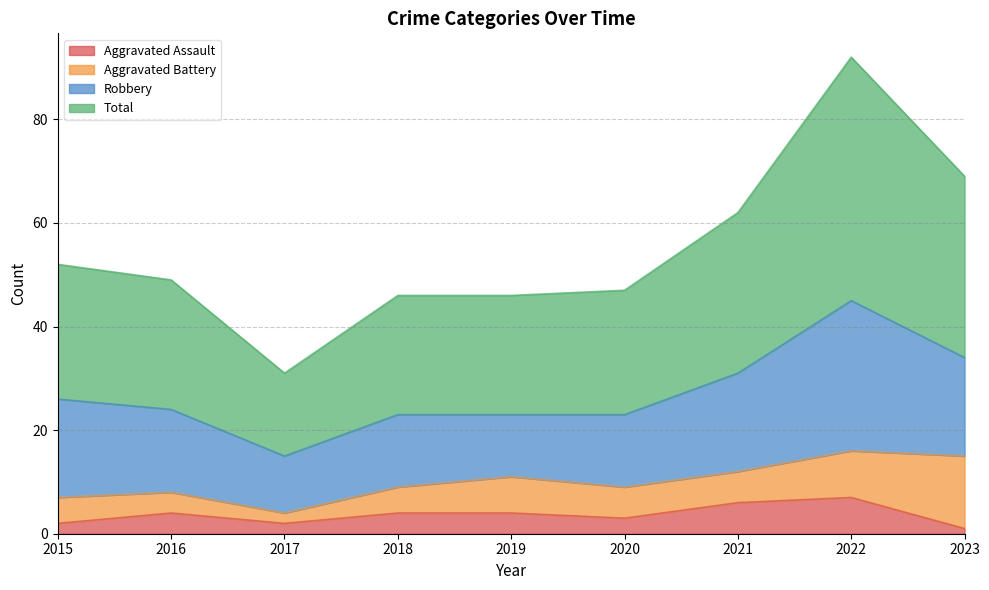

The Aggravated Assault series shows 4 at 2016. True or false?

True